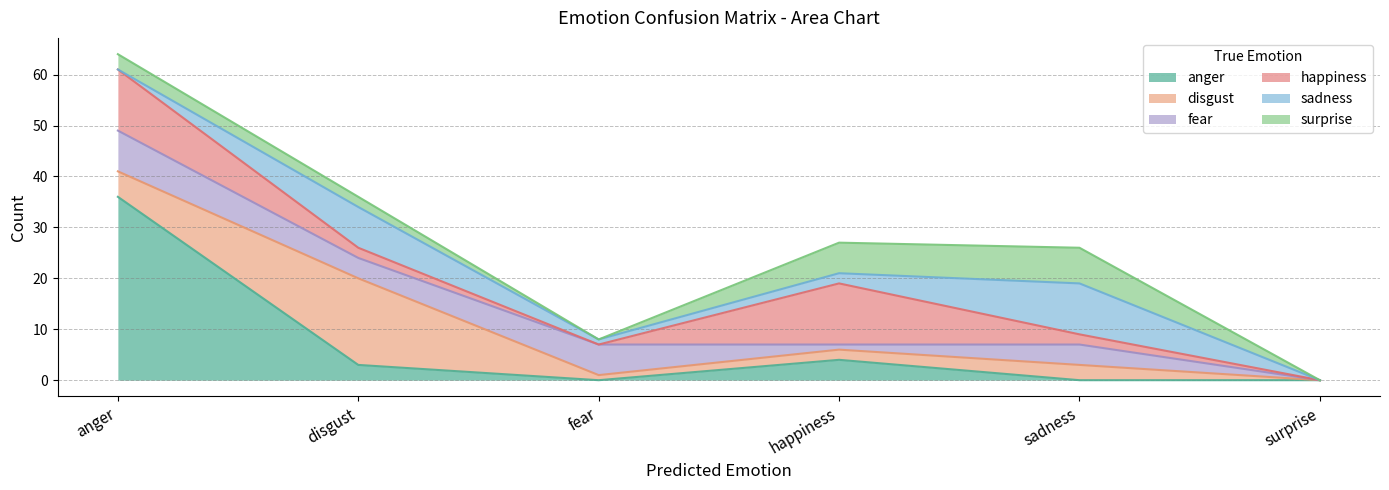

How many interior local peaks does the surprise series have?

1